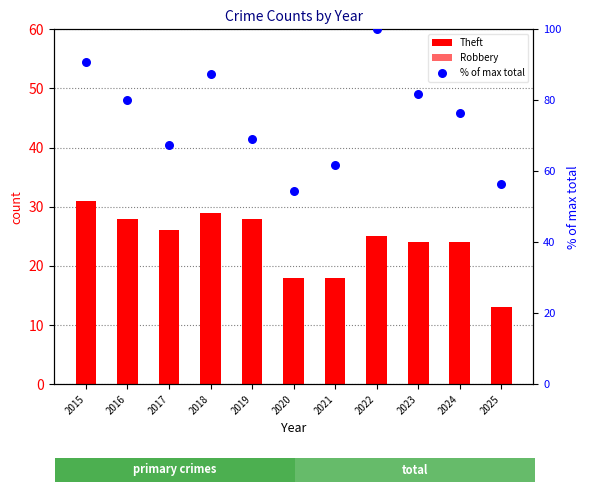

Which series has the largest total across all categories?

% of max total